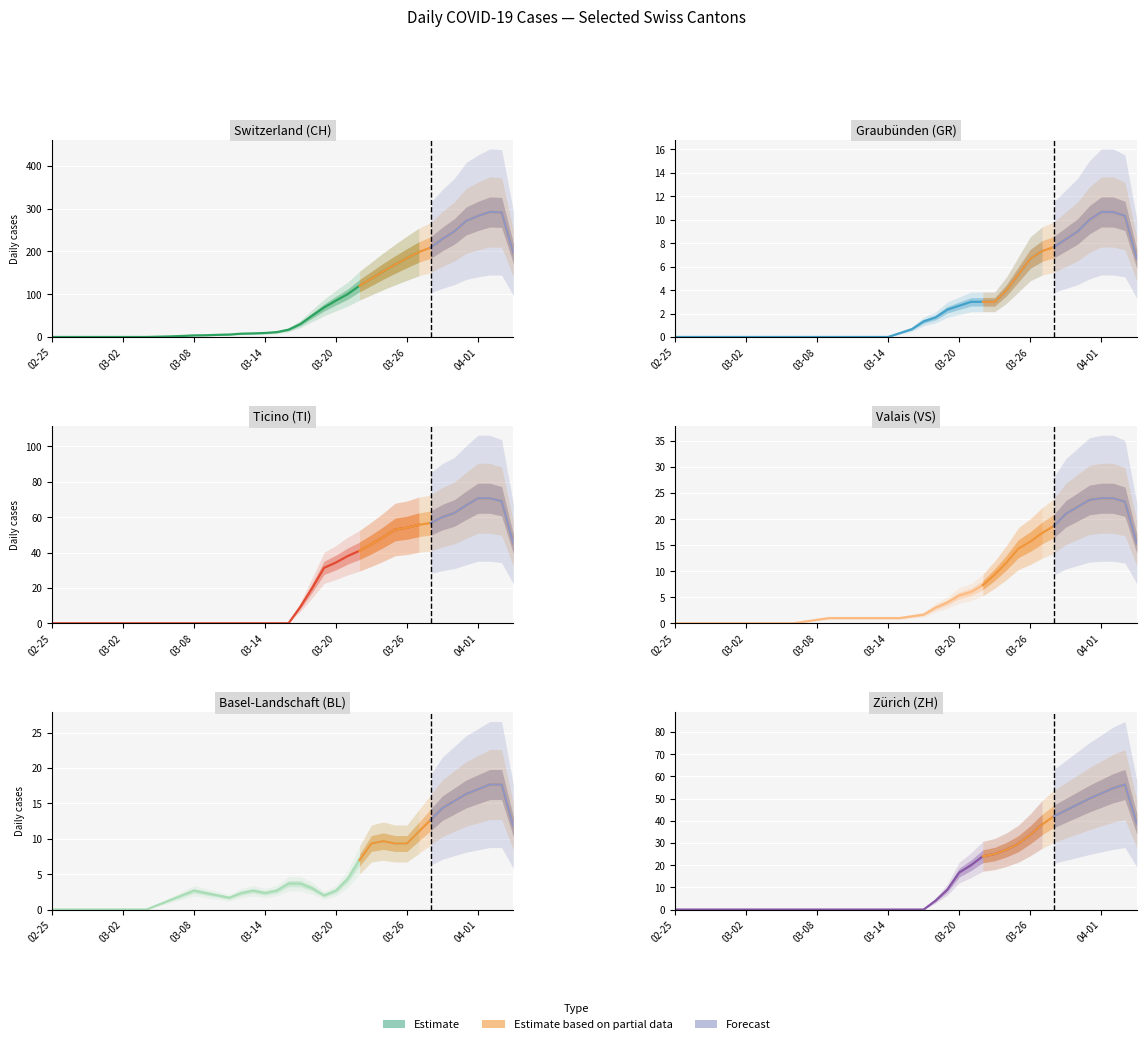

Between 25 and 30, which series saw the biggest shift?

CH